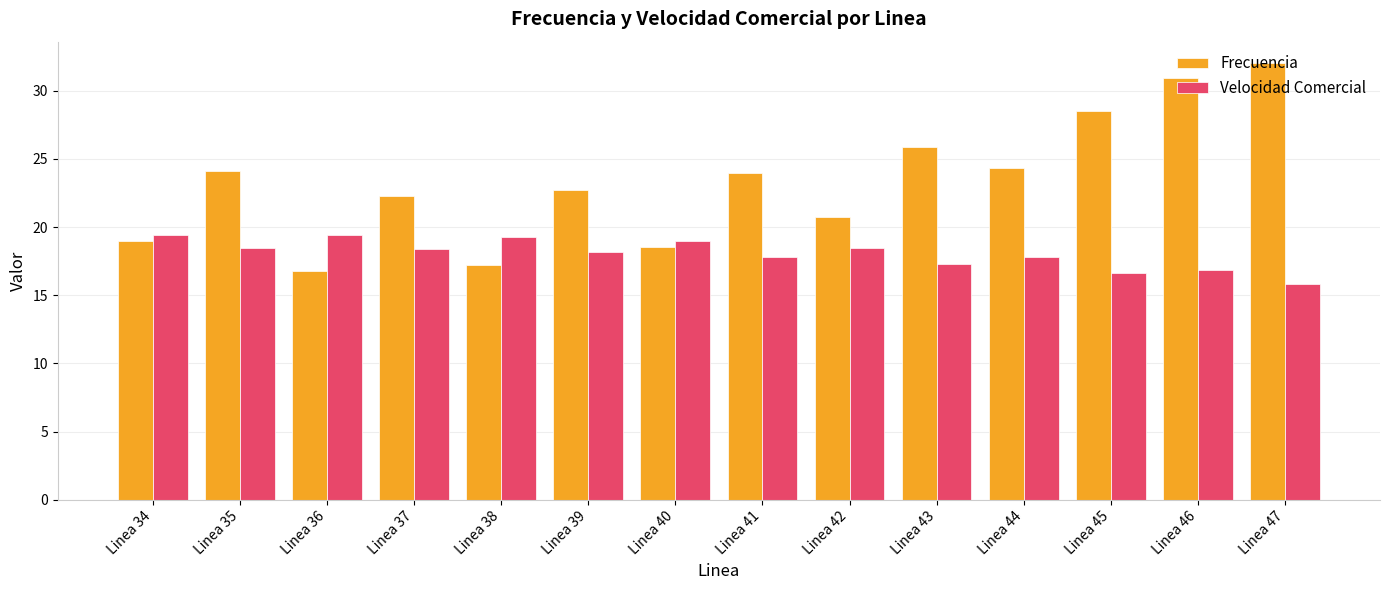

Read the Velocidad Comercial value at Linea 37.

18.4